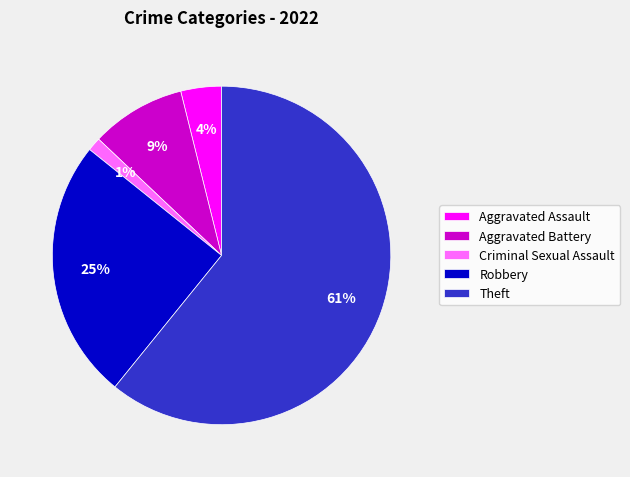

Between Aggravated Battery and Aggravated Assault, which is larger?

Aggravated Battery